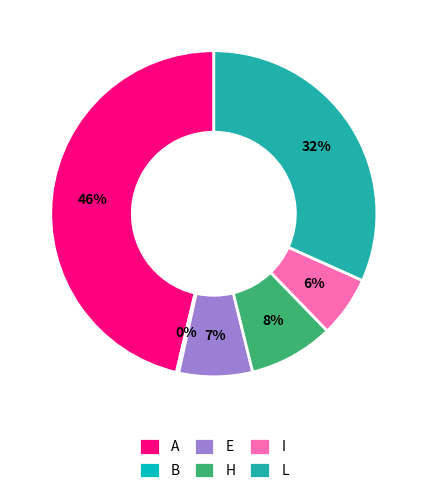

To the nearest percent, what is the average slice percentage?

17%